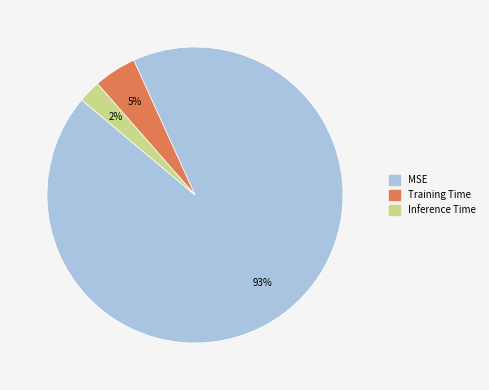

How many slices are in this pie chart?

3